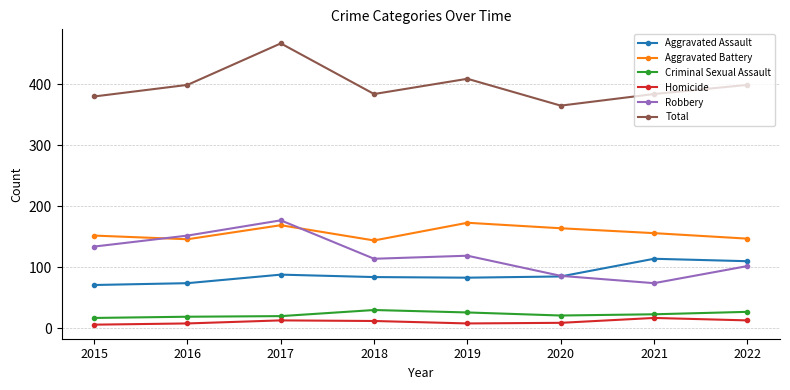

What is the minimum value for Robbery?

74